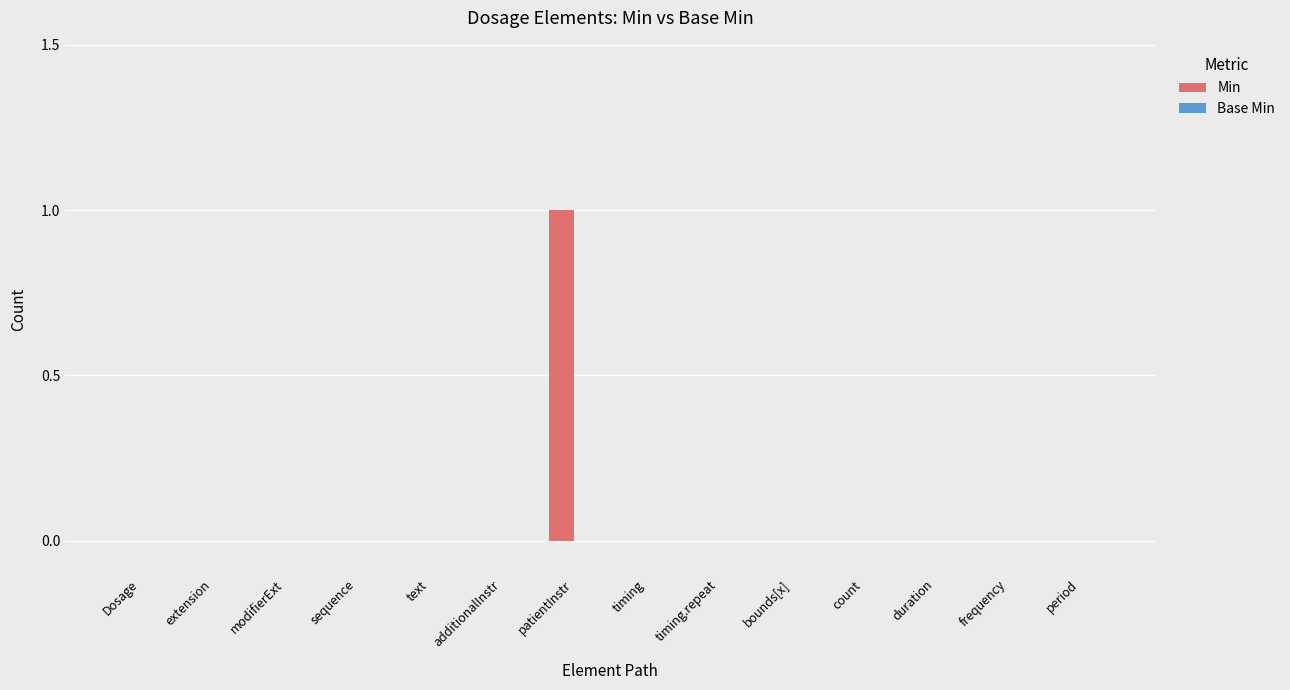

At which category does the chart reach its peak across all series?

patientInstr